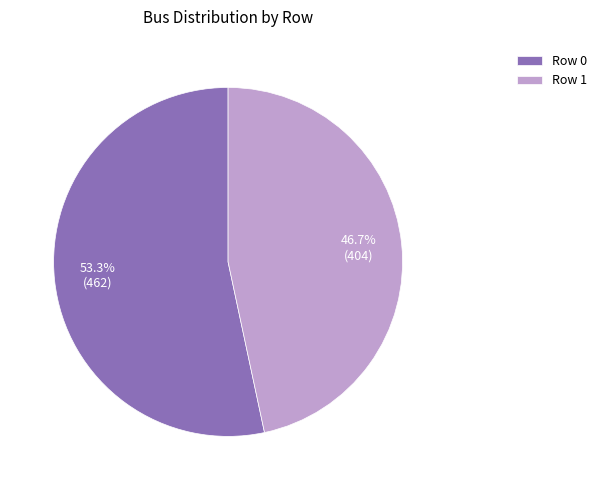

What is the majority slice?

Row 0